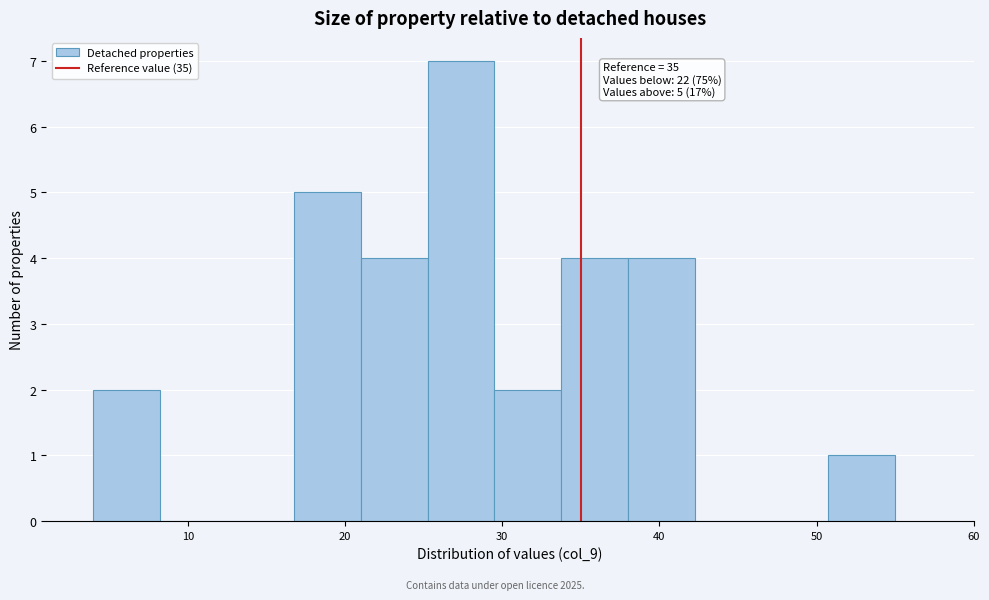

Which range on the x-axis has the tallest bar?

25 to 30